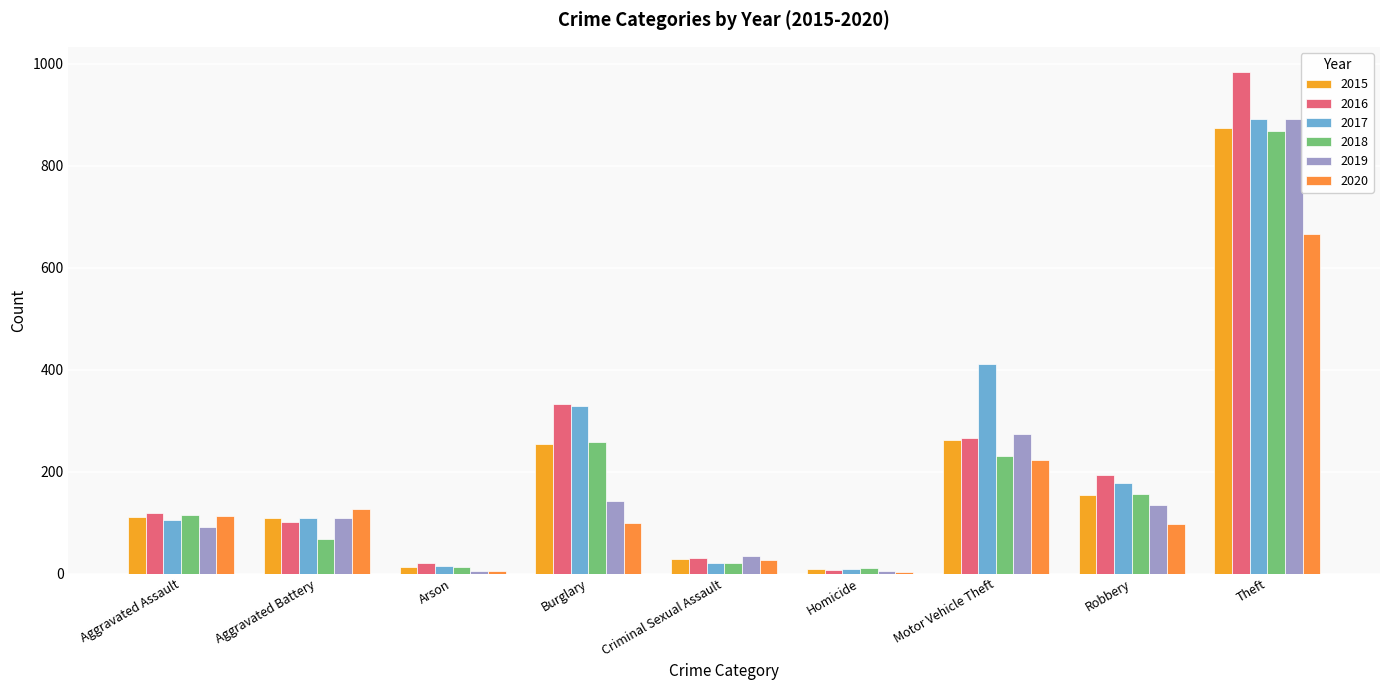

What position from the right is Aggravated Assault?

9